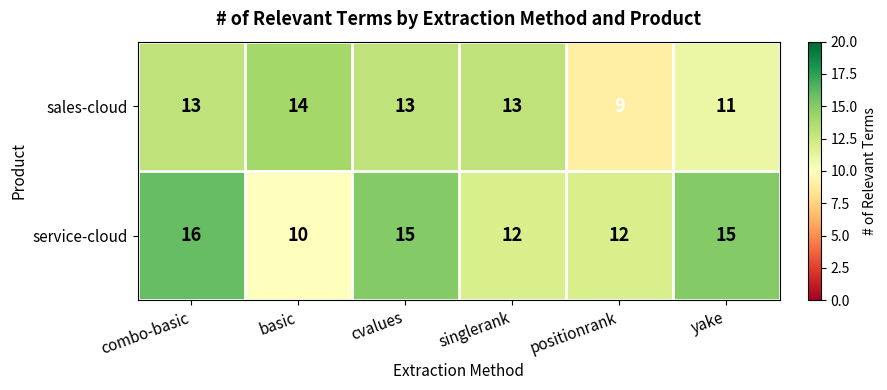

Is the value of sales-cloud at yake greater than the value of service-cloud at yake?

No